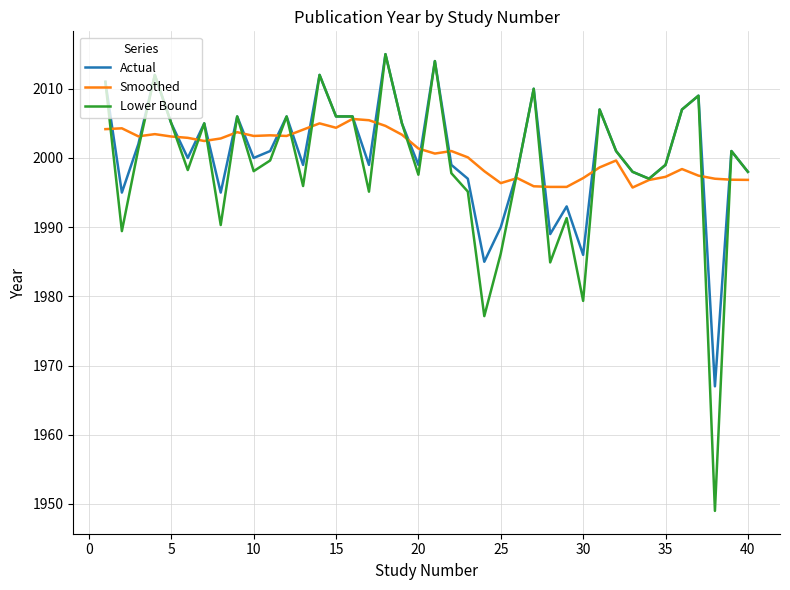

Which series has the largest range (max minus min)?

Lower Bound